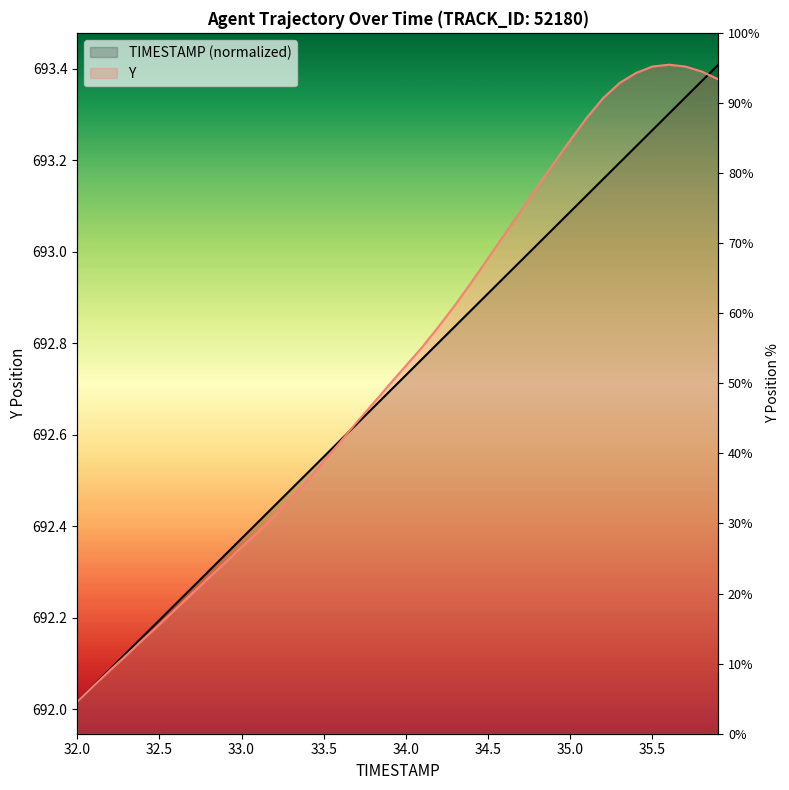

Reading left to right, transcribe all the data shown in this chart.

TIMESTAMP: 692.0	692.1	692.1	692.1	692.2	692.2	692.2	692.3	692.3	692.3	692.4	692.4	692.4	692.5	692.5	692.6	692.6	692.6	692.7	692.7	692.7	692.8	692.8	692.8	692.9	692.9	692.9	693.0	693.0	693.1	693.1	693.1	693.2	693.2	693.2	693.3	693.3	693.3	693.4	693.4
Y: 692.0	692.1	692.1	692.1	692.2	692.2	692.2	692.3	692.3	692.3	692.4	692.4	692.4	692.5	692.5	692.5	692.6	692.6	692.7	692.7	692.8	692.8	692.8	692.9	692.9	693.0	693.0	693.1	693.1	693.2	693.2	693.3	693.3	693.4	693.4	693.4	693.4	693.4	693.4	693.4